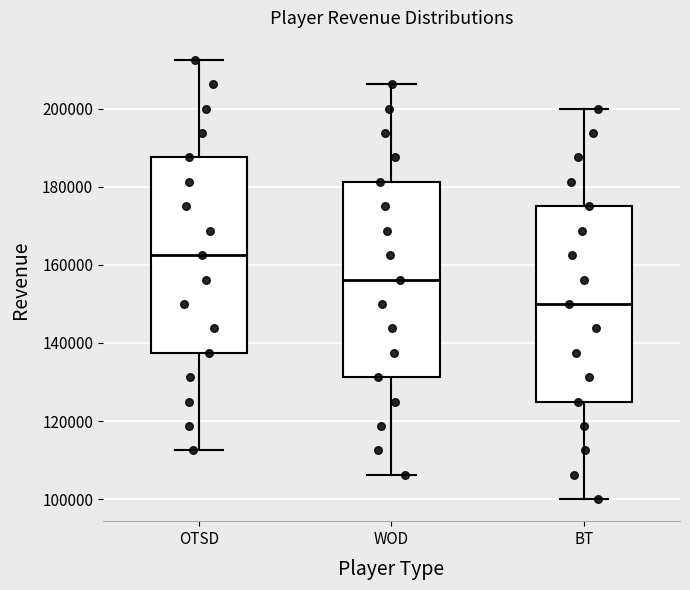

Which box's median line is the lowest?

BT